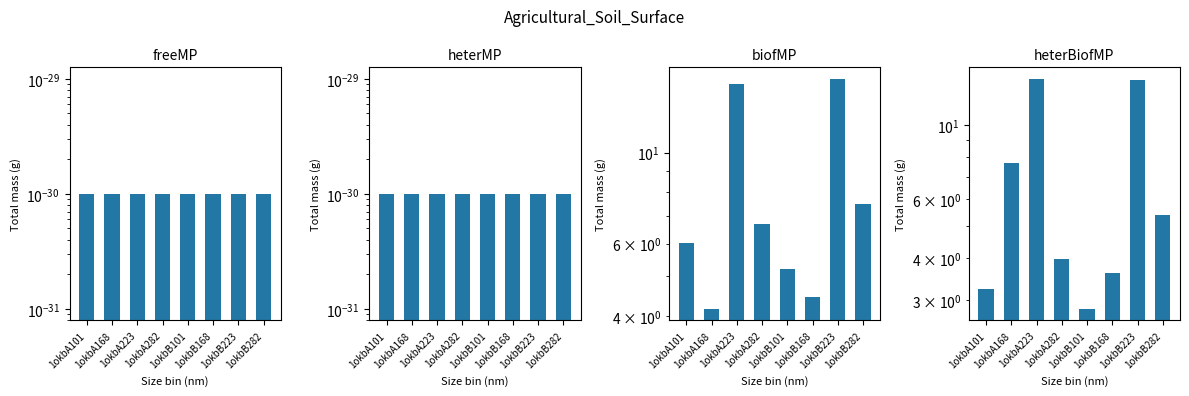

What is the value of the heterBiofMP bar at the 5th from the left?

2.8